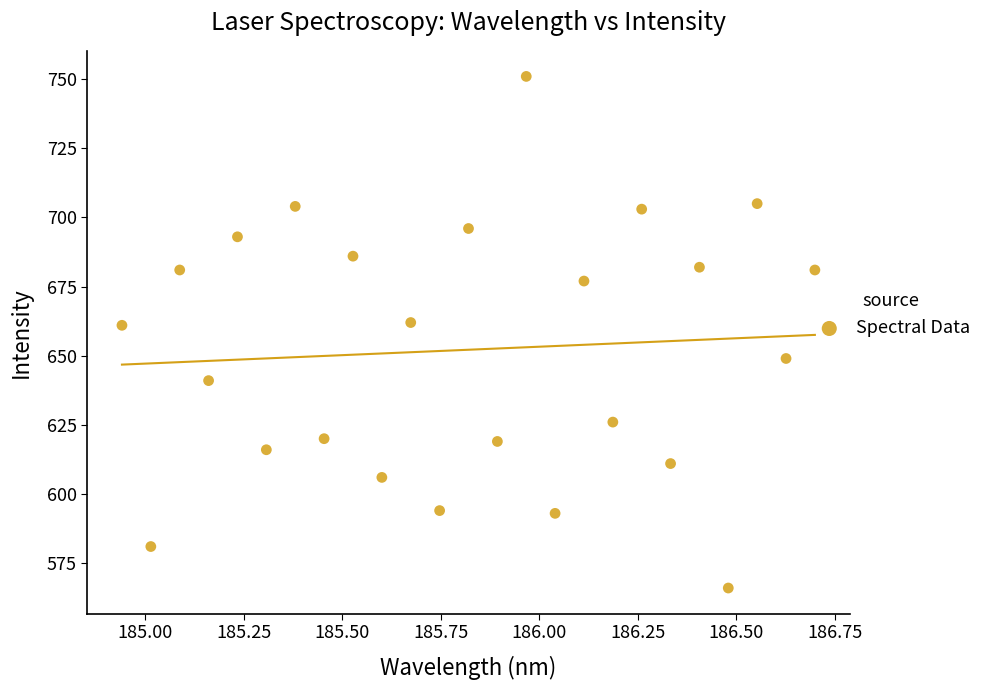

What is the range of Y values (max minus min)?

185